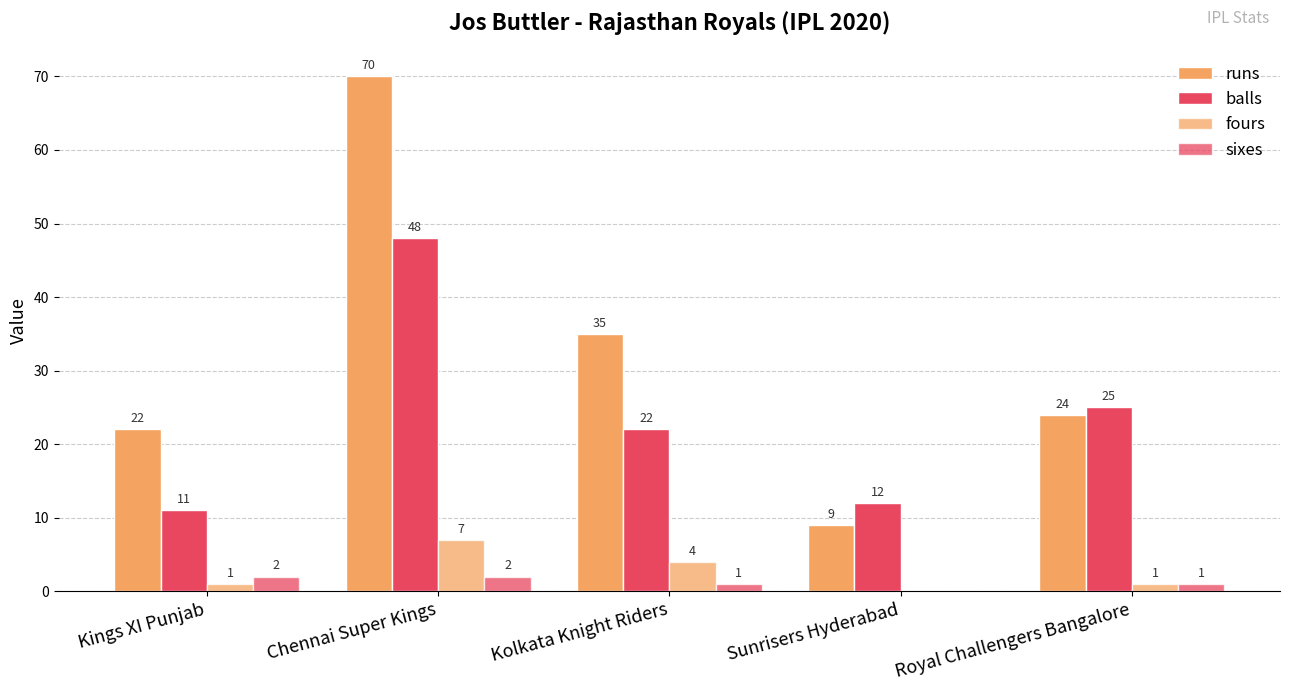

At which label is runs closest to 39?

Kolkata Knight Riders